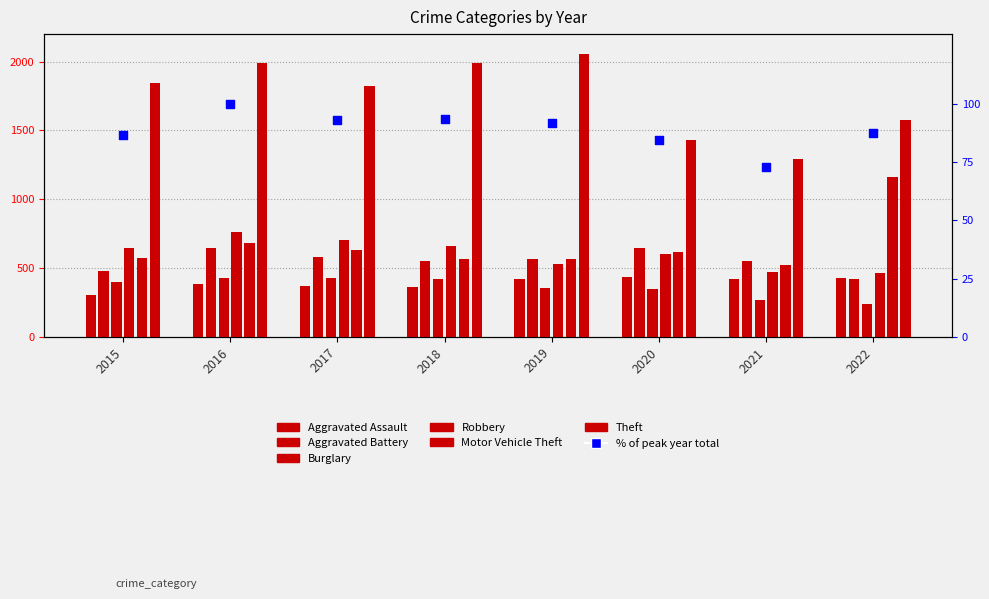

At how many categories does at least one series exceed 615?

8